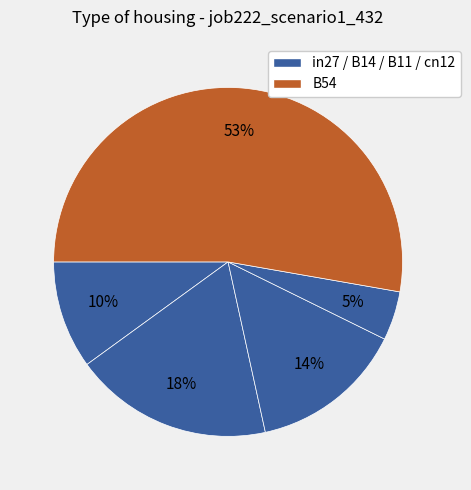

Count the number of slices in the pie.

5